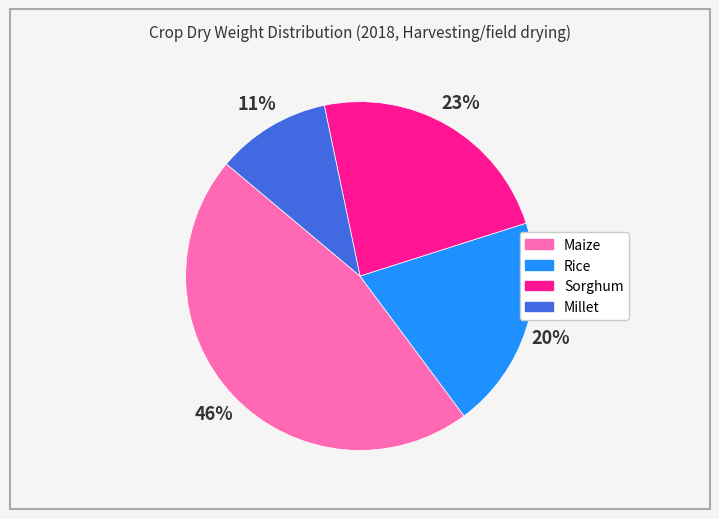

Which slice is the largest?

Maize